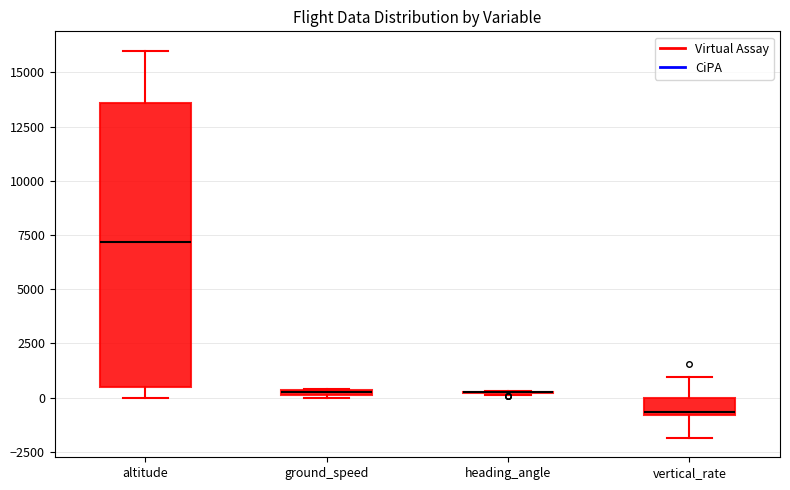

Where does the upper whisker of the box for altitude end on the y-axis? The values are not printed on the chart, so give them approximately, as read against the axis.

16000